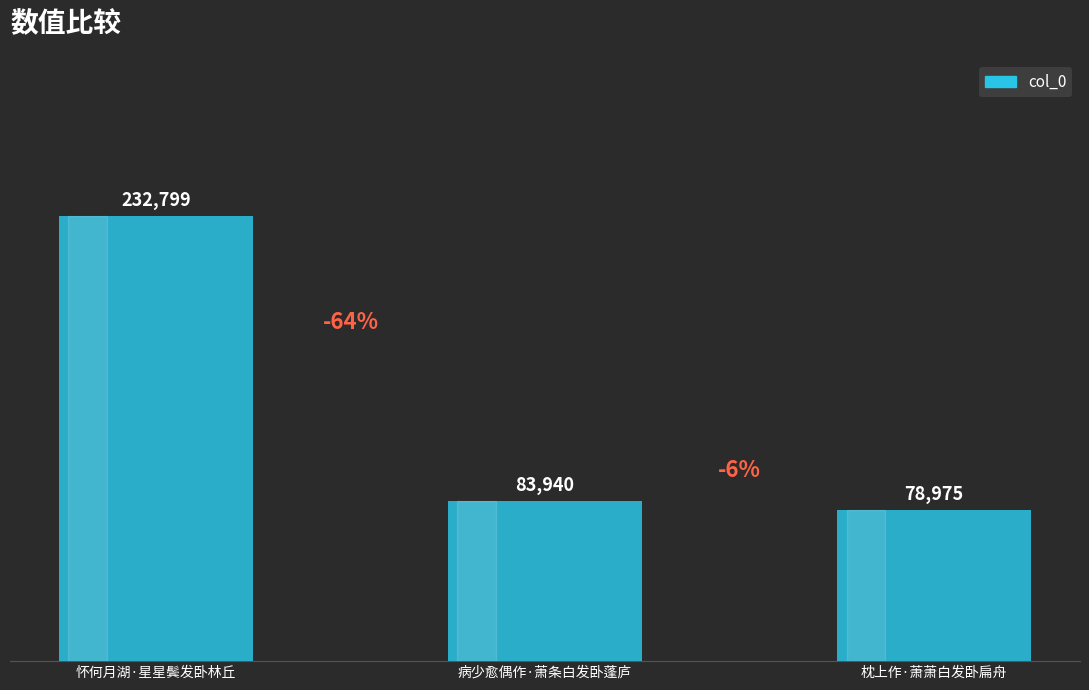

What is the label of the 2nd bar from the right?

病少愈偶作·萧条白发卧蓬庐